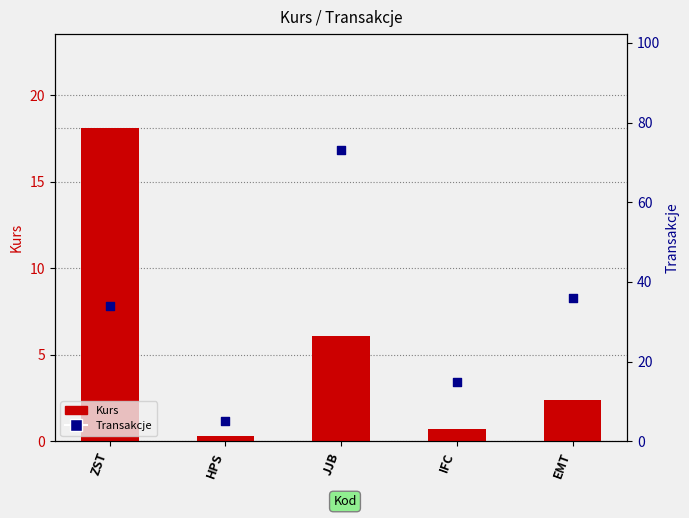

Which series reaches the minimum Y coordinate?

Kurs